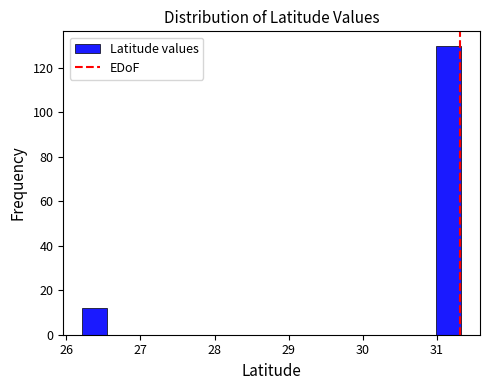

Around what value on the x-axis is the tallest bar? Give the approximate position of its centre, as read against the axis.

31.2